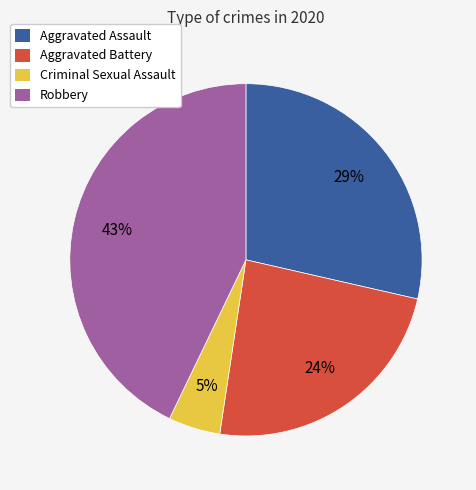

Does any single category account for the majority?

No